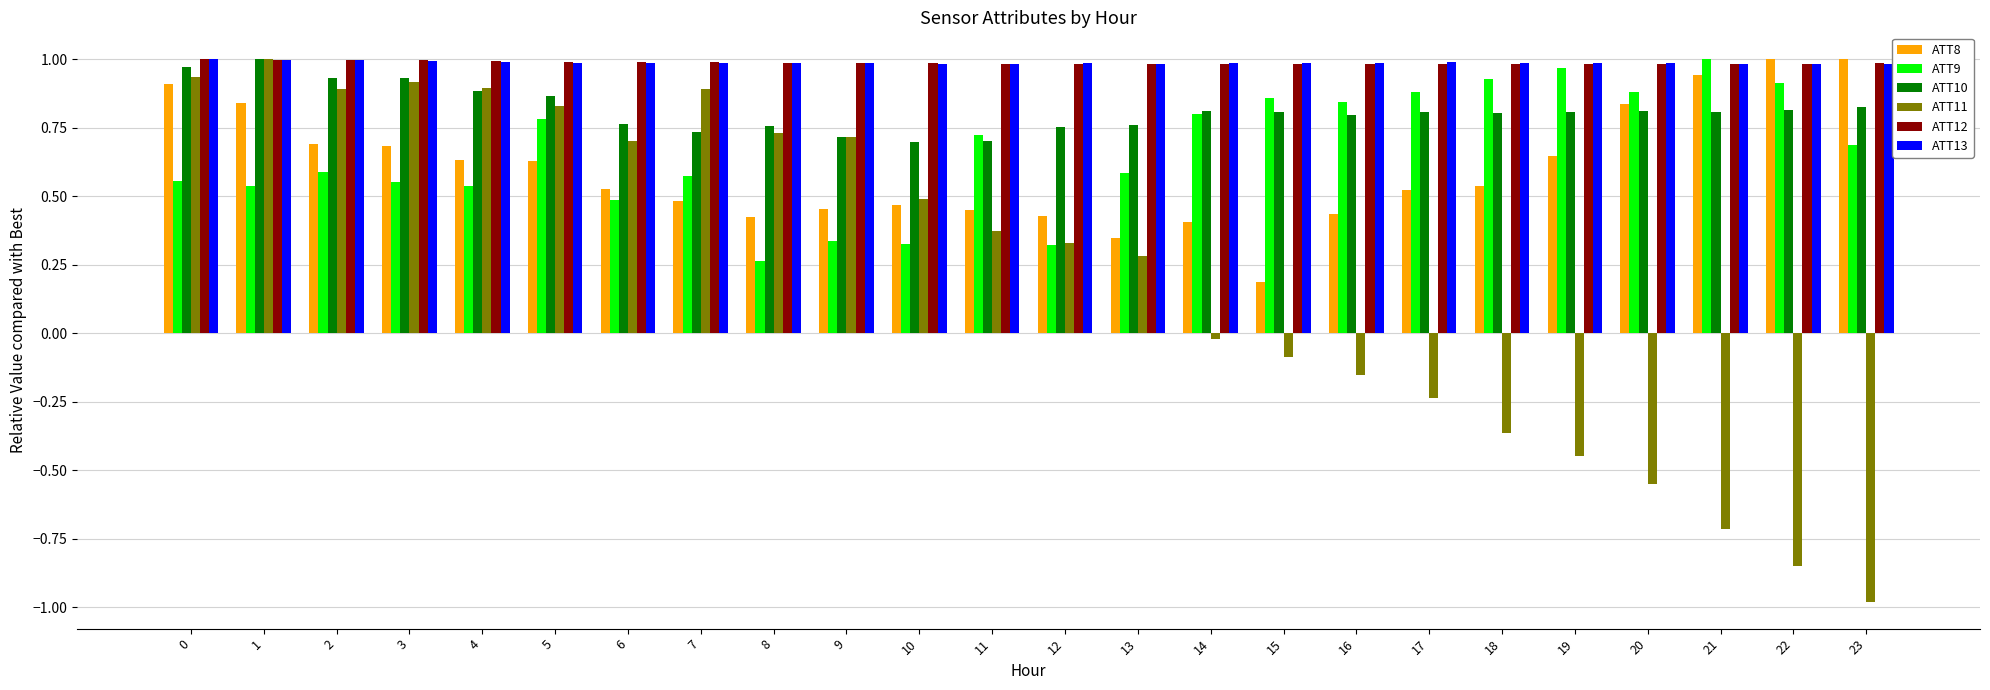

Between 12 and 13, which series saw the biggest shift?

ATT9